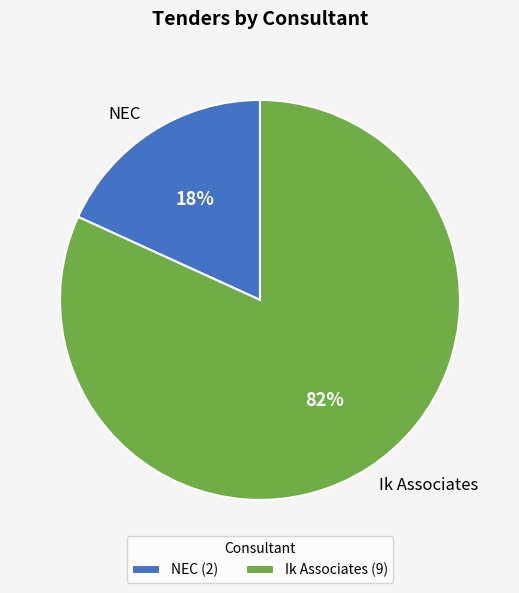

How many segments does this pie chart have?

2